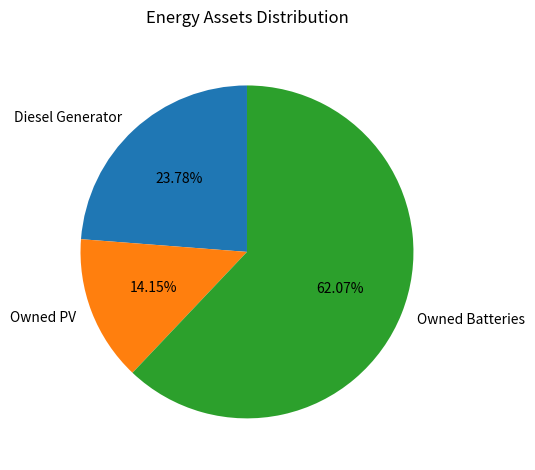

Which category has the smallest portion of the pie?

Owned PV